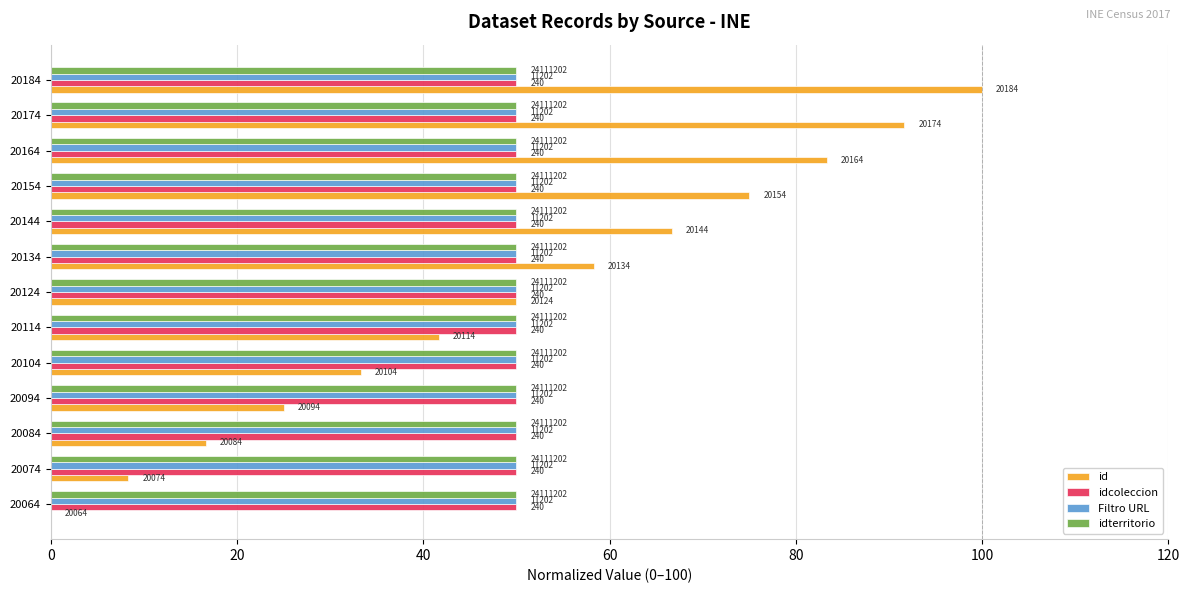

What are all the series names shown in the legend?

id, idcoleccion, Filtro URL, idterritorio